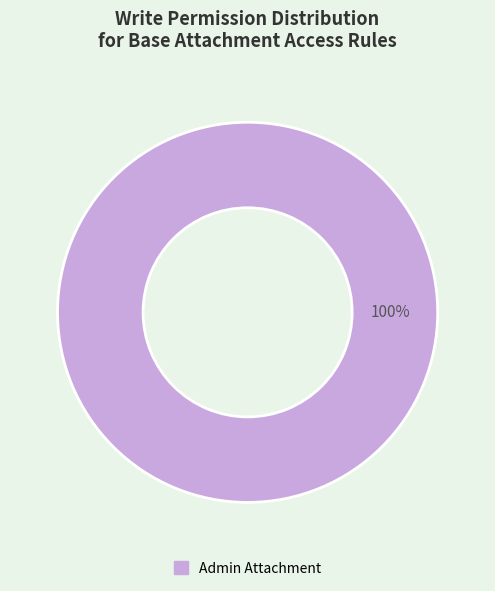

Count the number of slices in the pie.

1